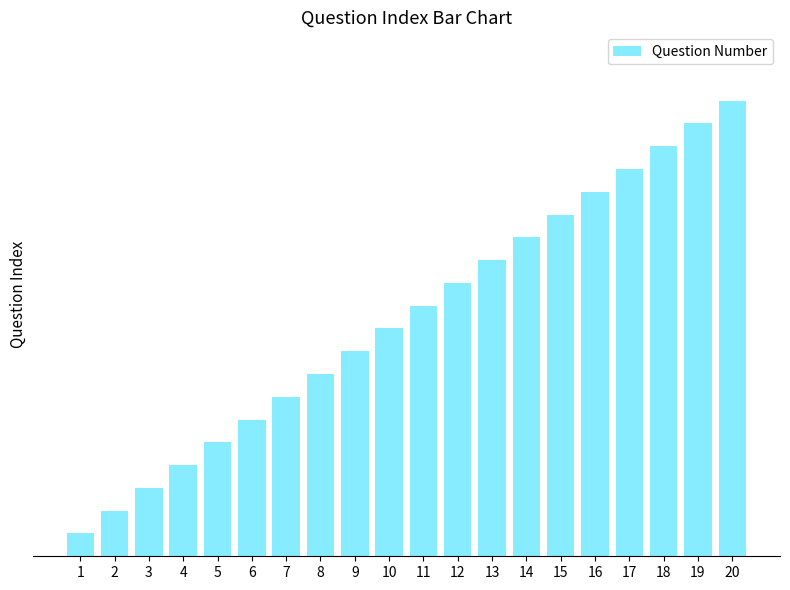

What is the maximum value shown in the chart?

20